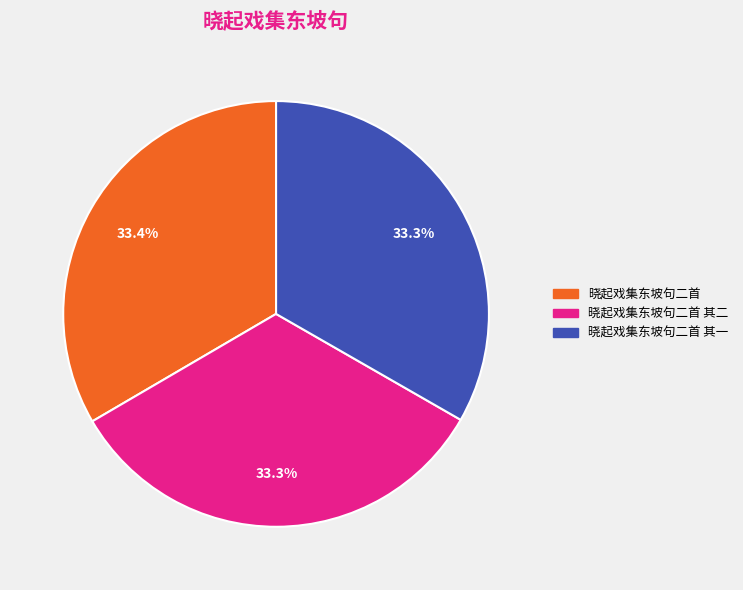

Combined, do 晓起戏集东坡句二首 其二 and 晓起戏集东坡句二首 account for over 50%?

Yes